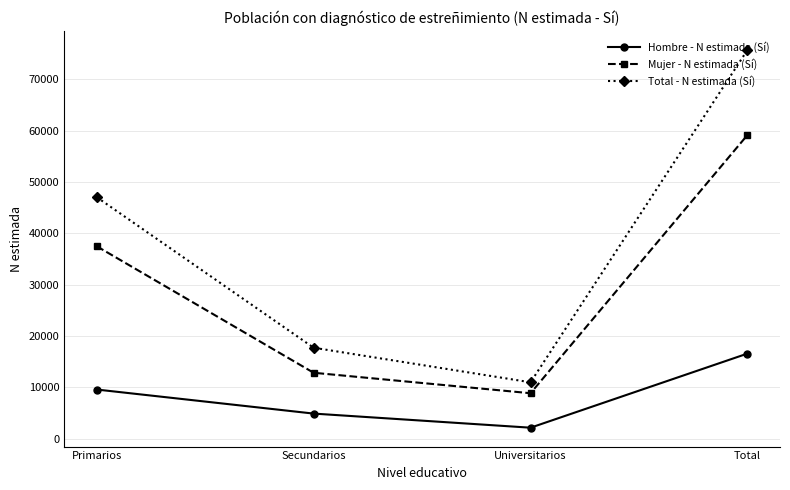

Count the number of data series in this chart.

3